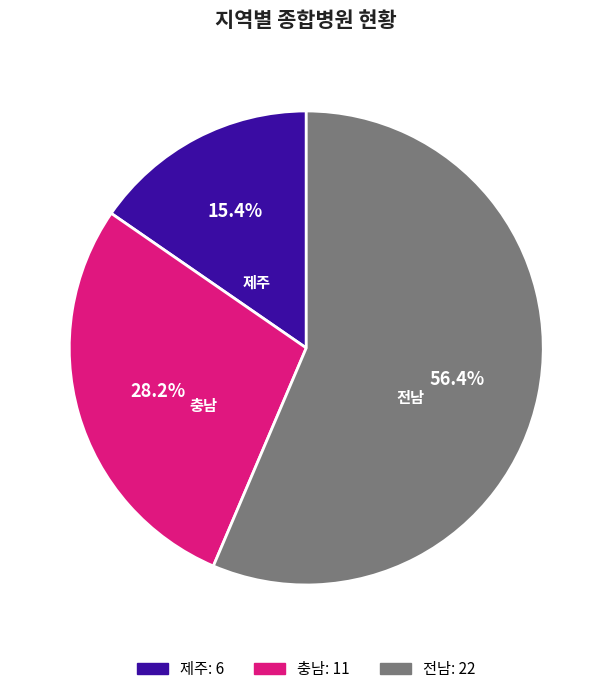

Is there a majority slice in this chart?

Yes